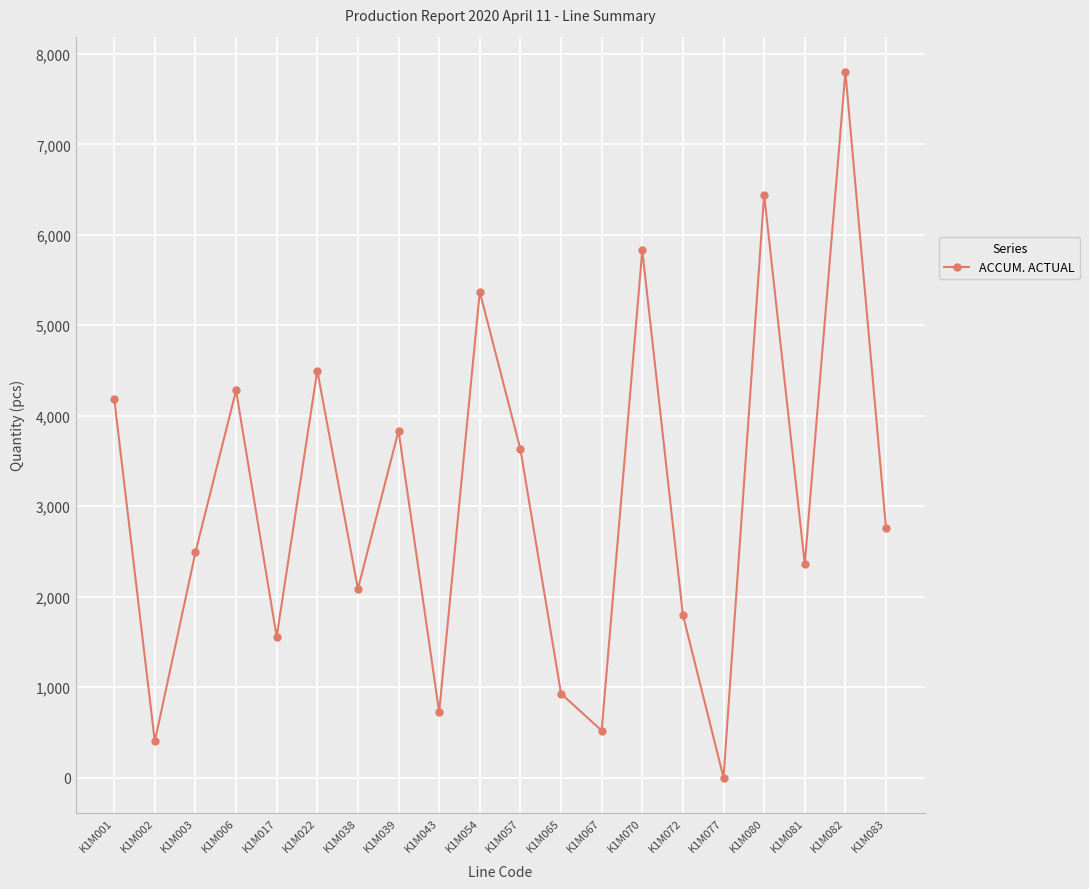

At which label does the data first exceed 2760?

K1M001